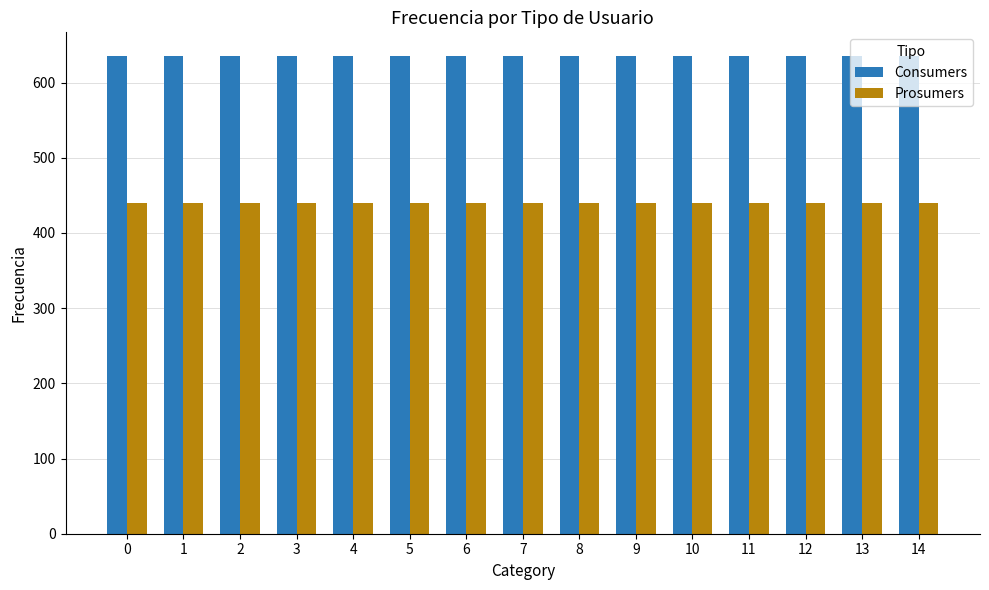

What is the sum of all Prosumers values?

6600